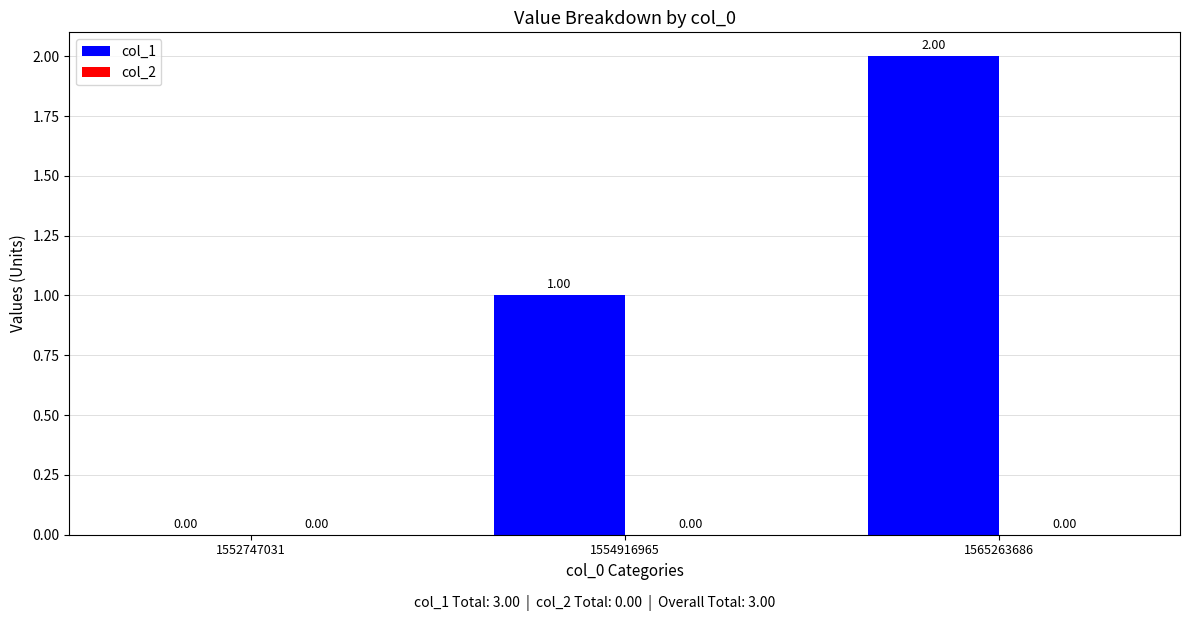

What is the sum of all values?

3